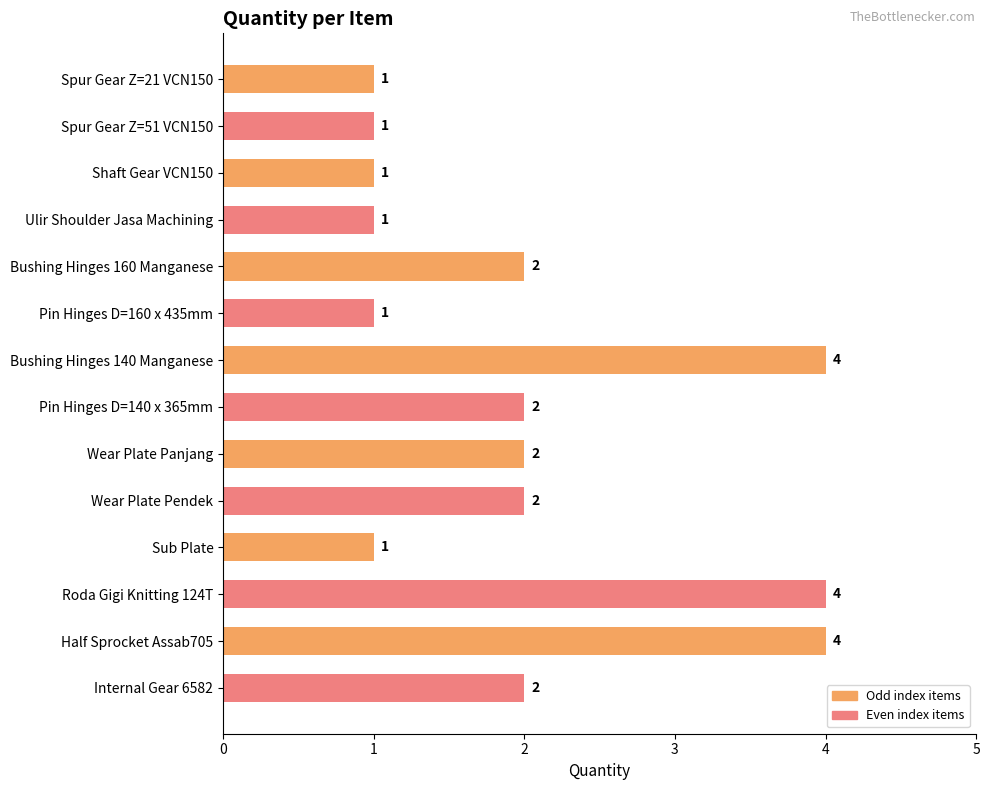

Is it true that the value at Internal Gear 6582 is 1?

False